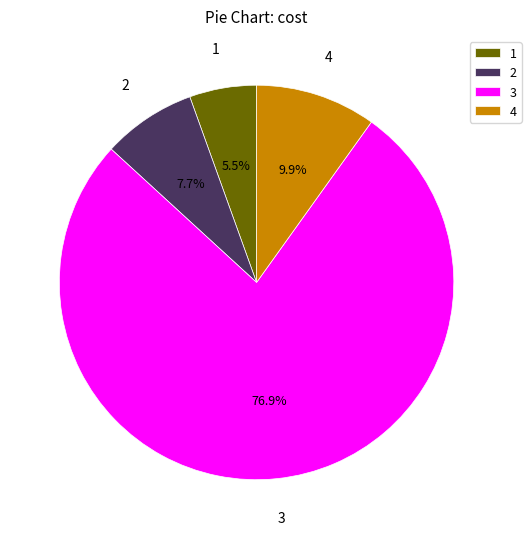

Which category has the biggest portion of the pie?

3